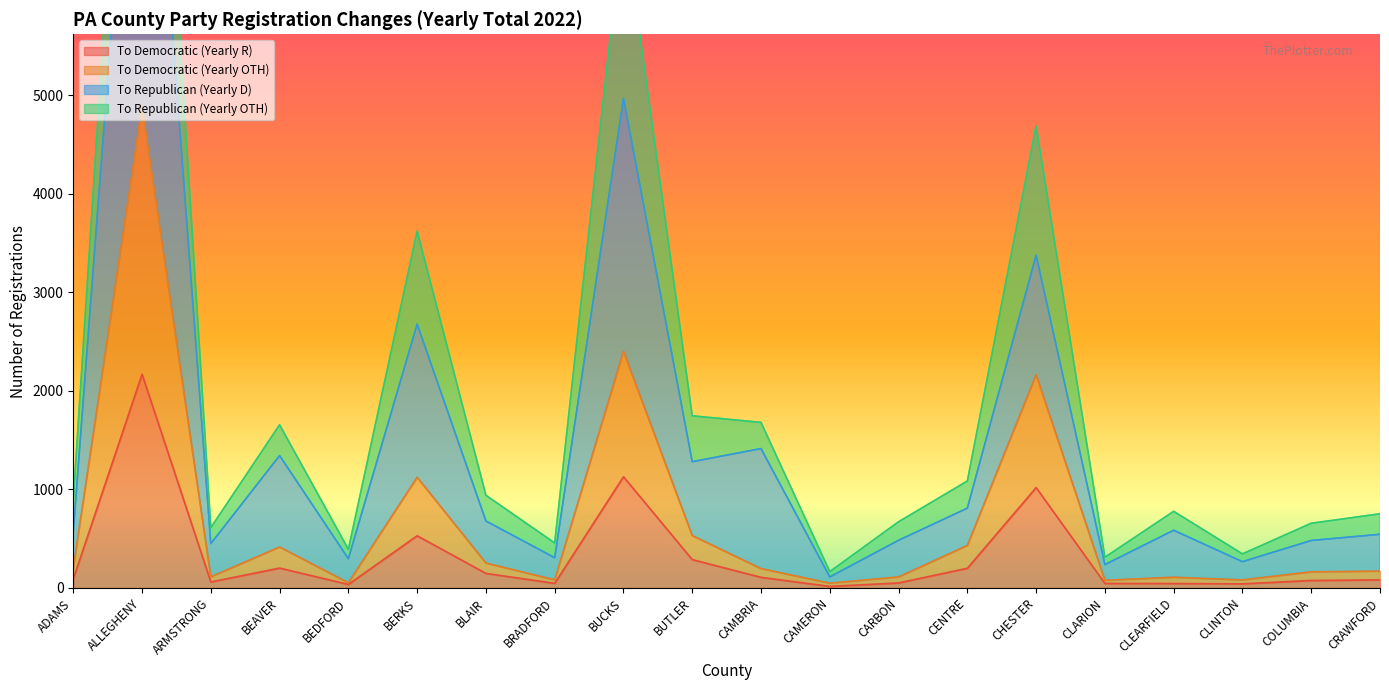

Where is To Democratic (Yearly OTH) nearest to the value 2472?

BUCKS